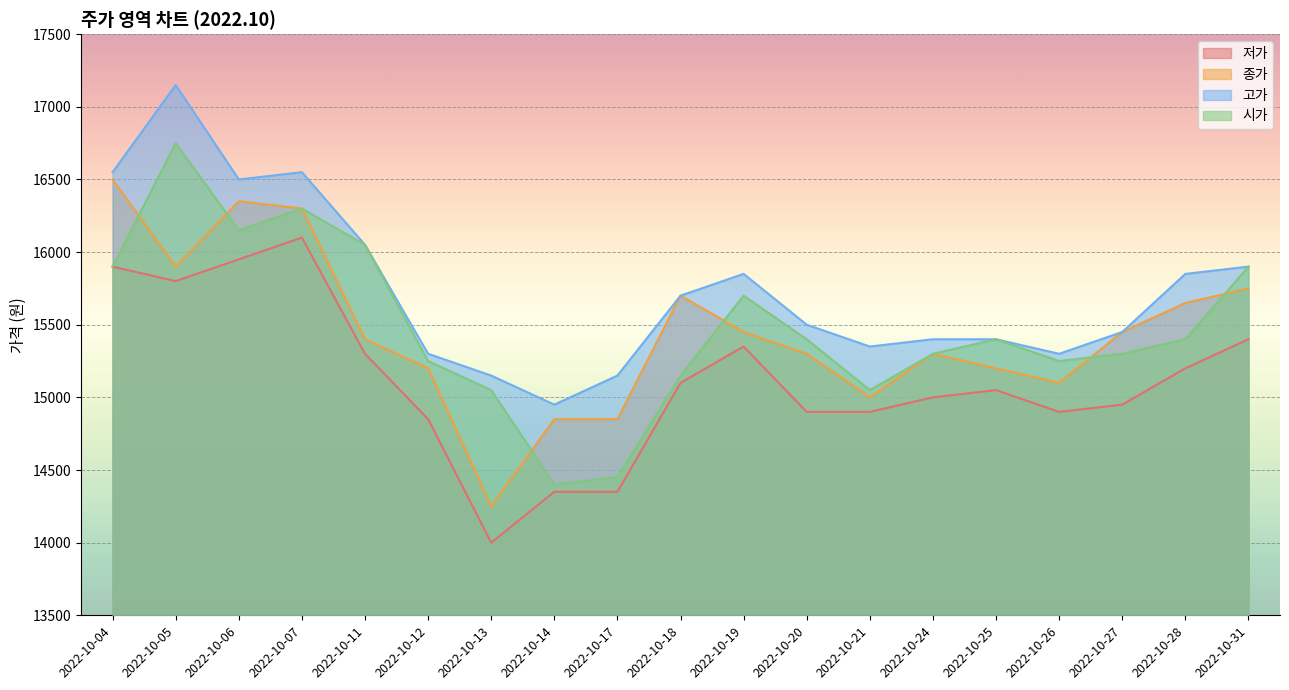

At which category does 종가 reach its first local valley?

2022-10-05